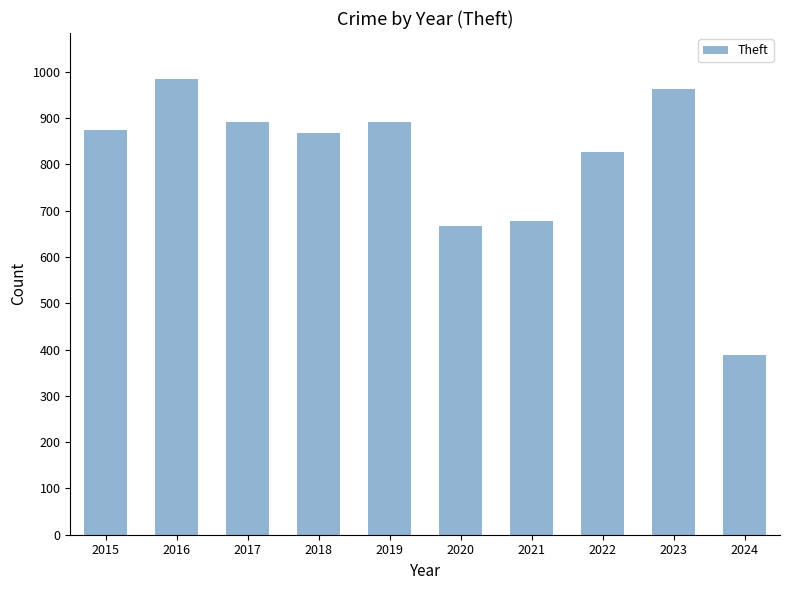

What is the sum of the values at 2023 and 2017?

1856